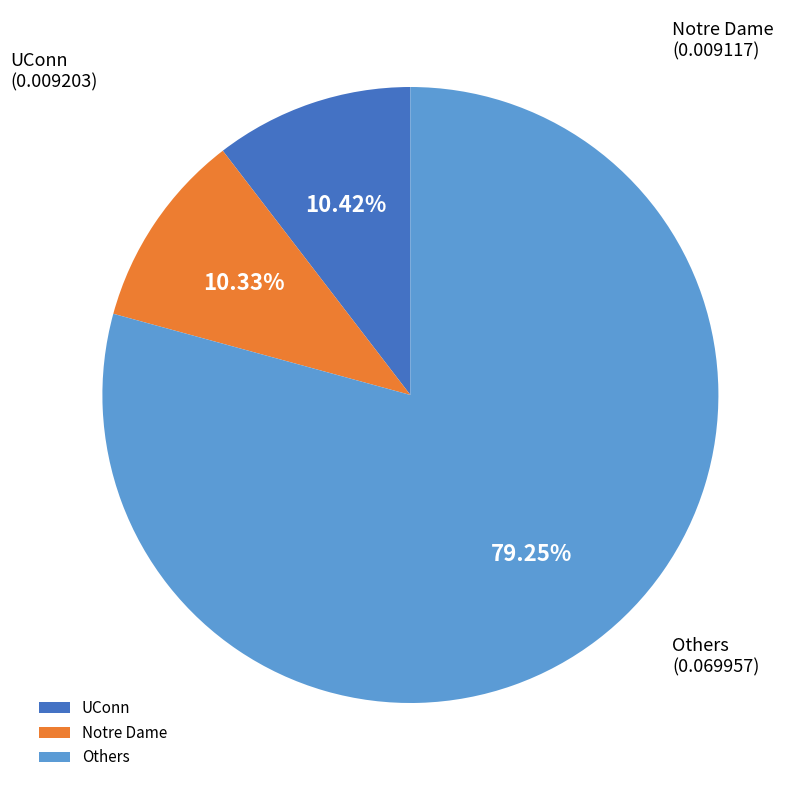

Combined, do Notre Dame and UConn account for over 50%?

No